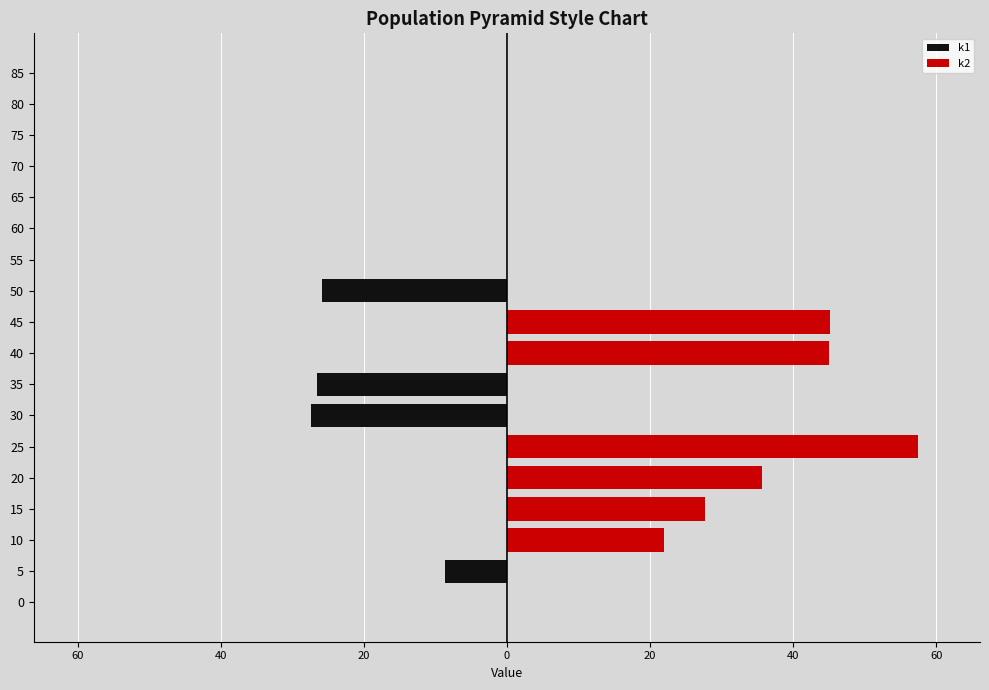

Is it true that k1 equals 0.0 at 15?

True